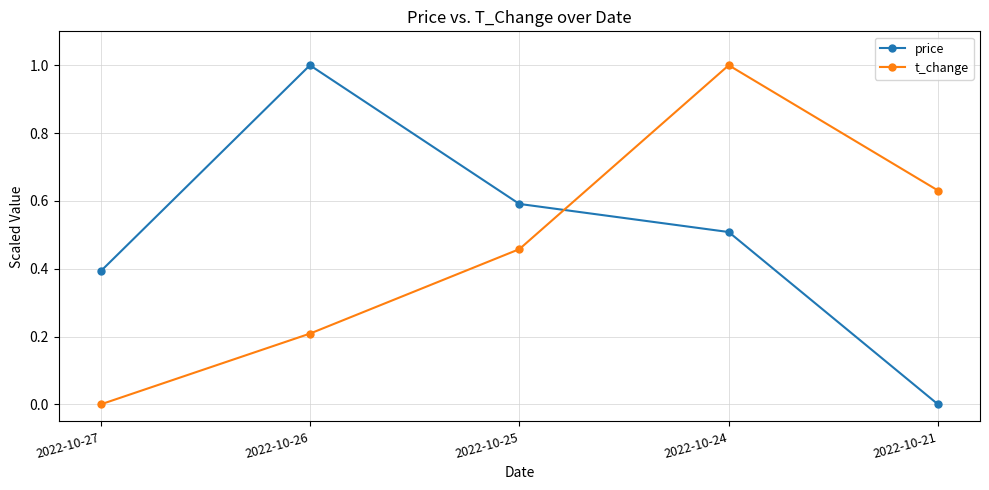

True or false: price has more than 2 interior local peaks.

False